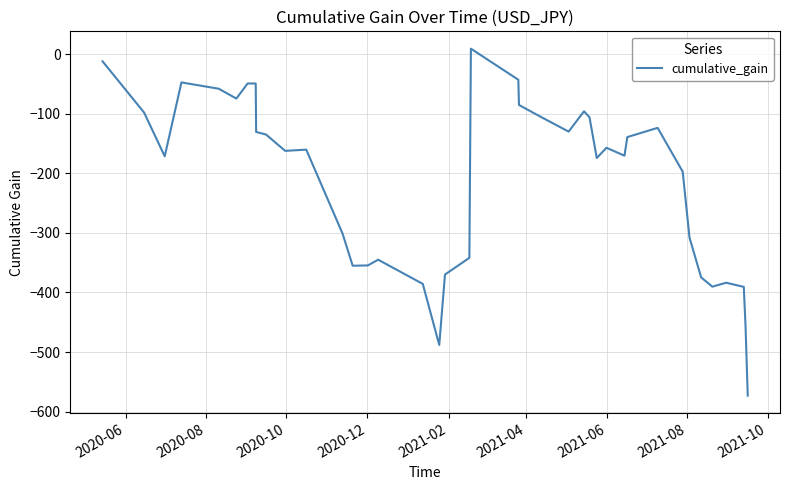

How many series are shown in this chart?

1